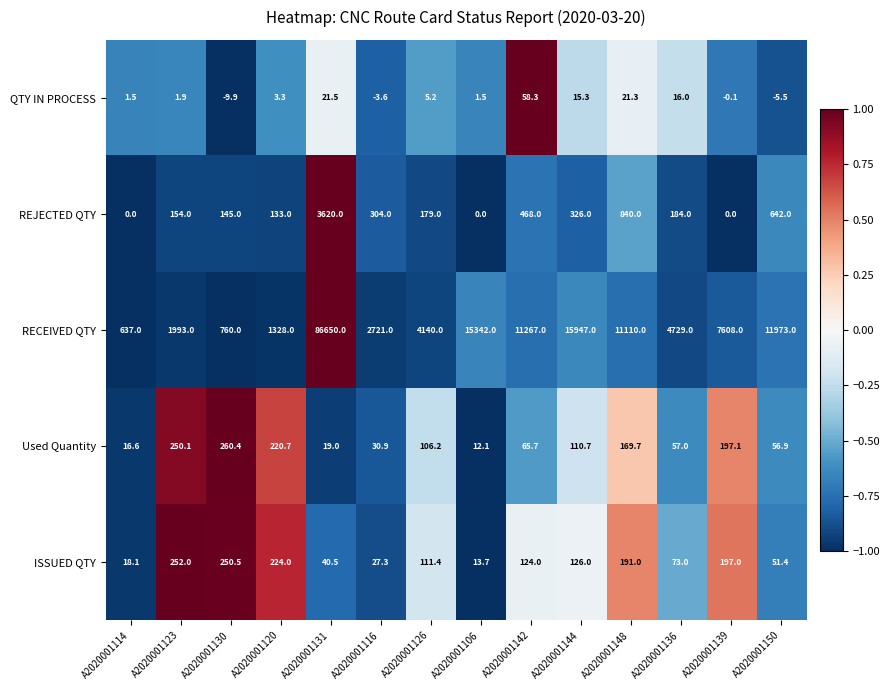

Read the RECEIVED QTY value at A2020001131.

86650.0